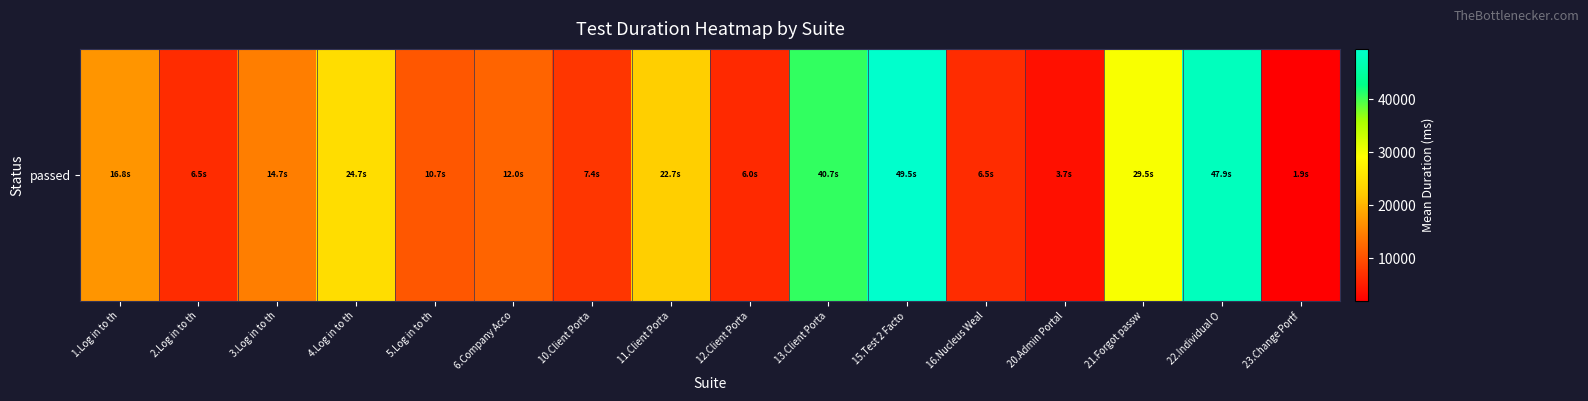

What is the difference between the values at 6.Company Acco and 10.Client Porta?

4565.2